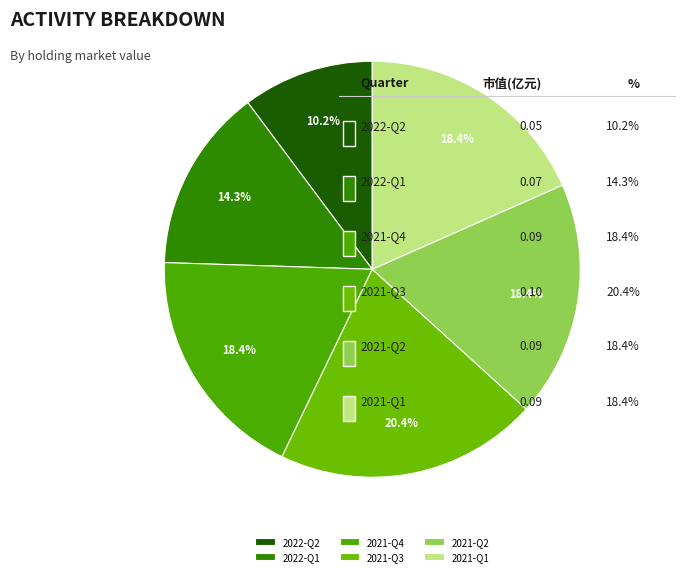

The 2021-Q3 slice represents 26% of the pie. True or false?

False